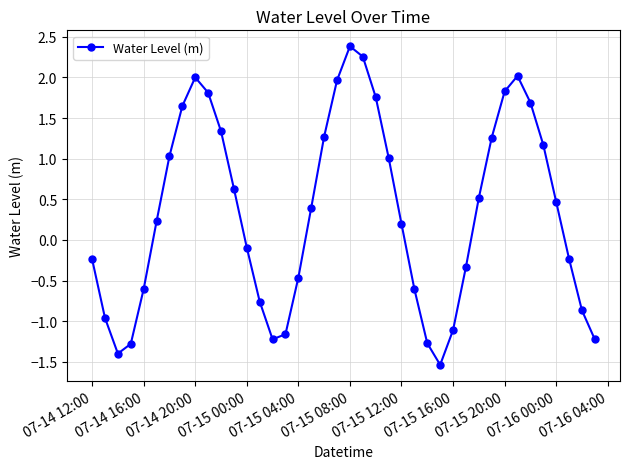

What is the smallest value displayed?

-1.5